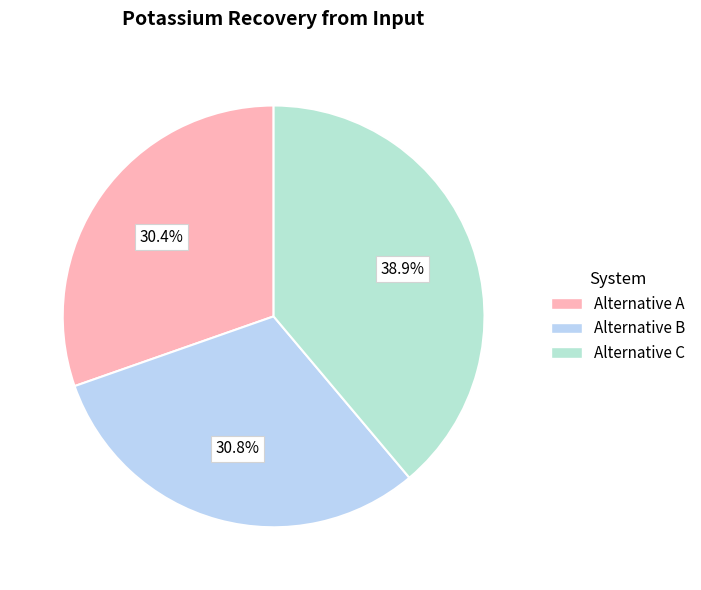

What percentage do Alternative B and Alternative A together represent?

61.1%